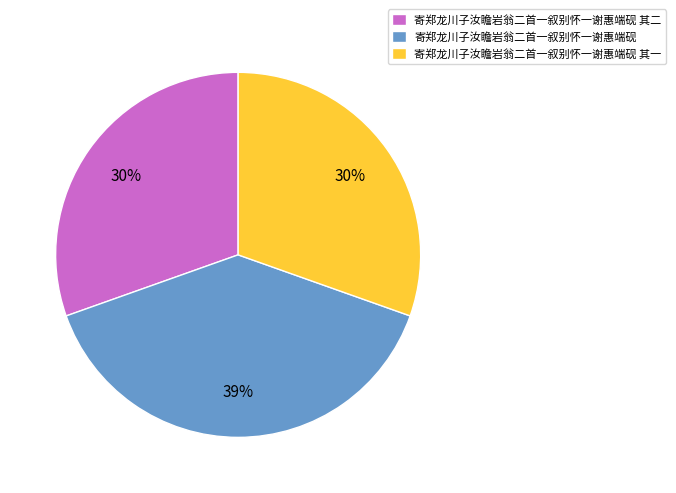

Which slice is the largest?

寄郑龙川子汝瞻岩翁二首一叙别怀一谢惠端砚